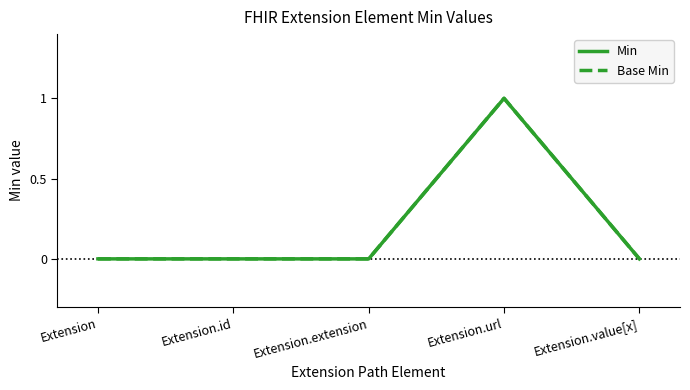

Reading left to right, what are all the values shown in this chart?

Min: Extension=0	Extension.id=0	Extension.extension=0	Extension.url=1	Extension.value[x]=0
Base Min: Extension=0	Extension.id=0	Extension.extension=0	Extension.url=1	Extension.value[x]=0